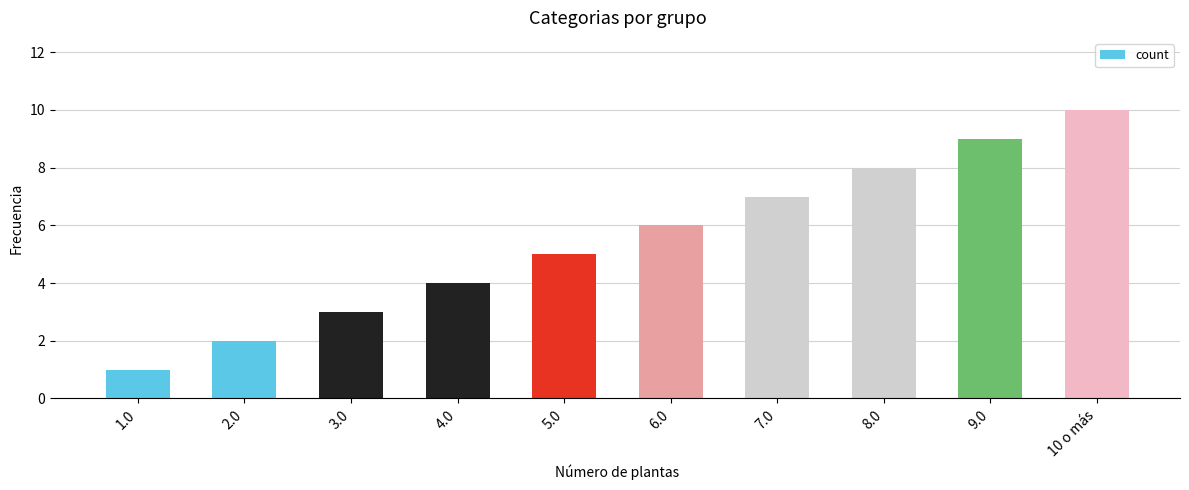

Which label corresponds to the largest value in the chart?

10 o más